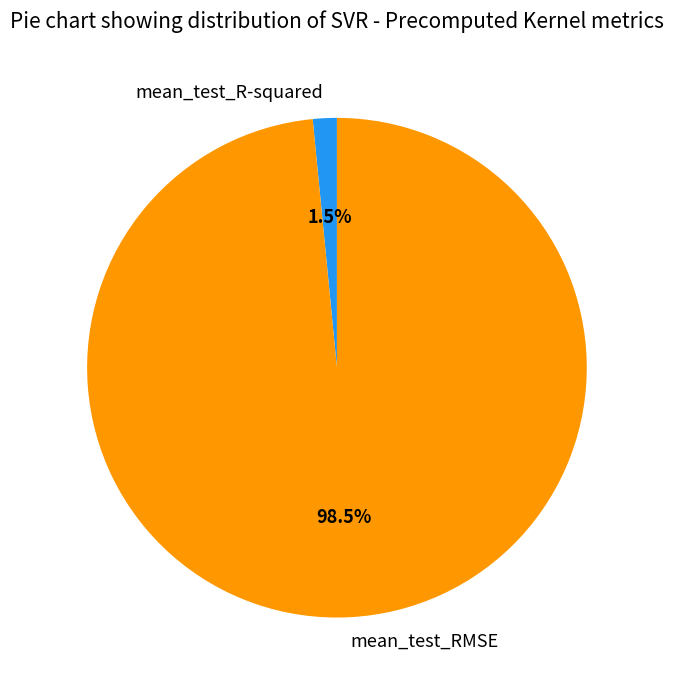

Is mean_test_R-squared the majority of the pie?

No